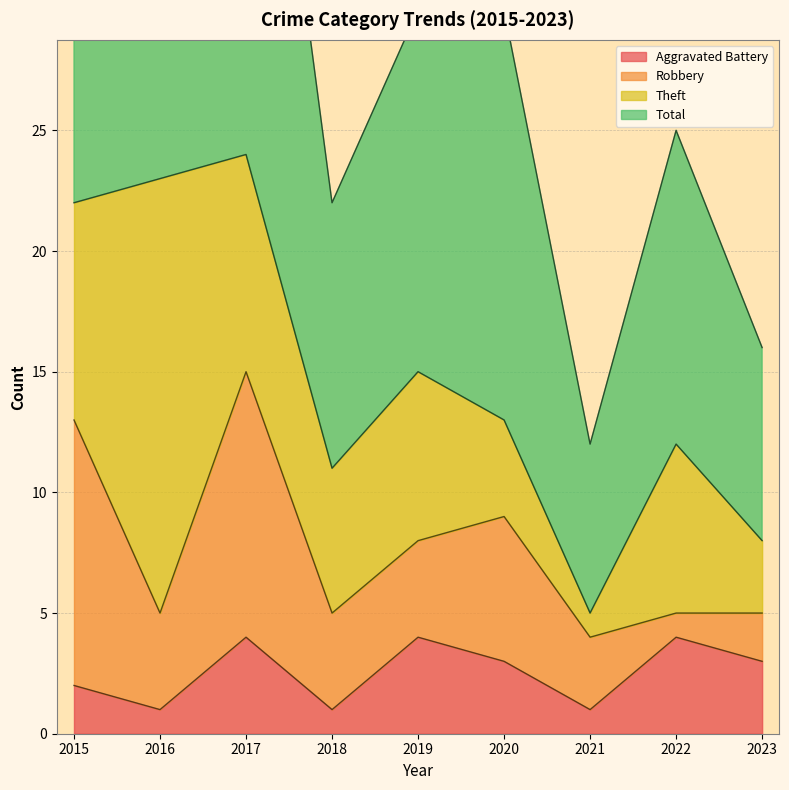

True or false: Total and Aggravated Battery cross at least once.

False